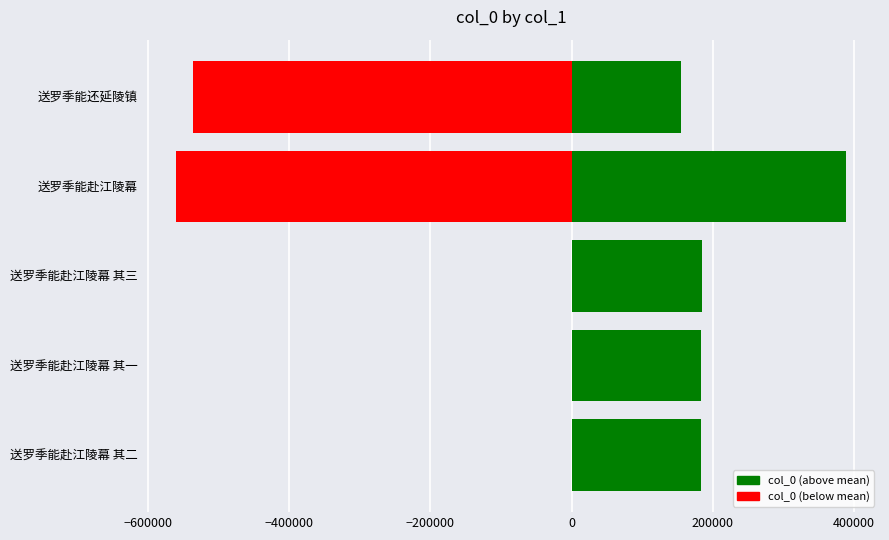

What is the greatest value displayed?

389672.9